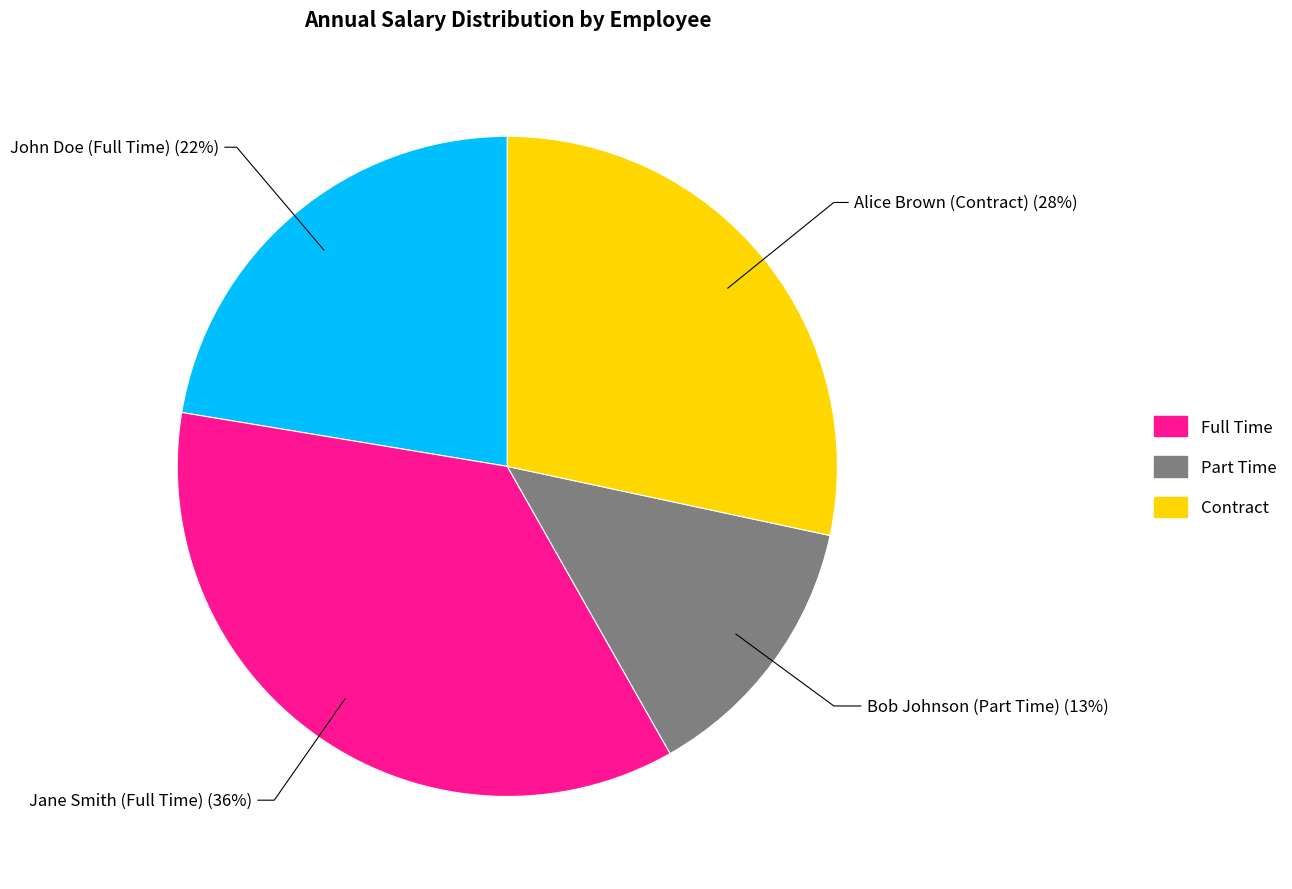

Which slice is the largest?

Jane Smith (Full Time)